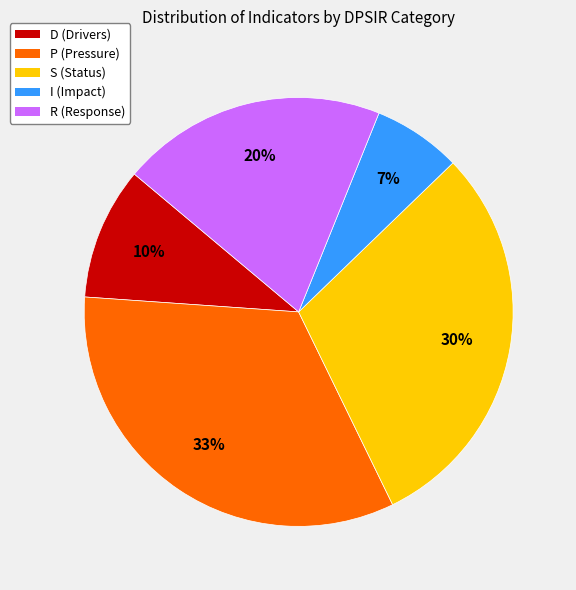

Combined, do S (Status) and D (Drivers) account for over 50%?

No